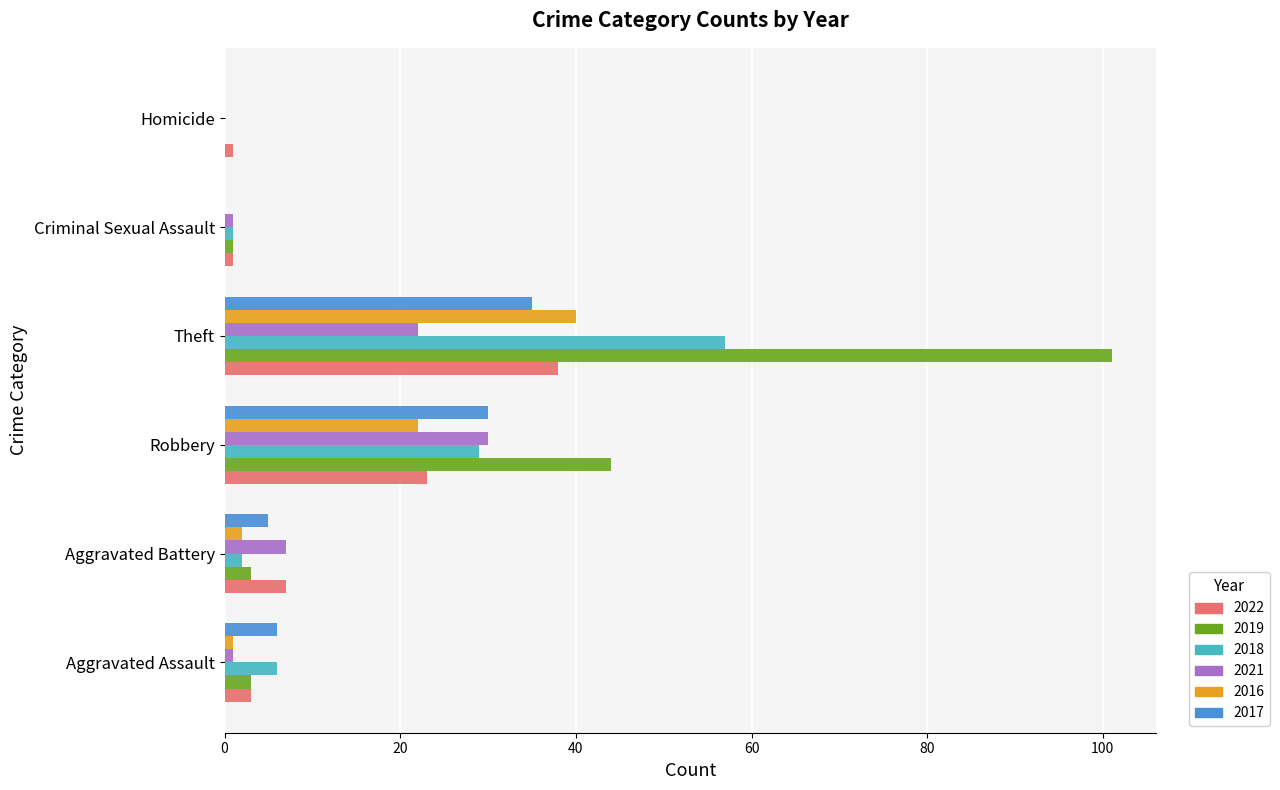

What is the total value across all series at Homicide?

1